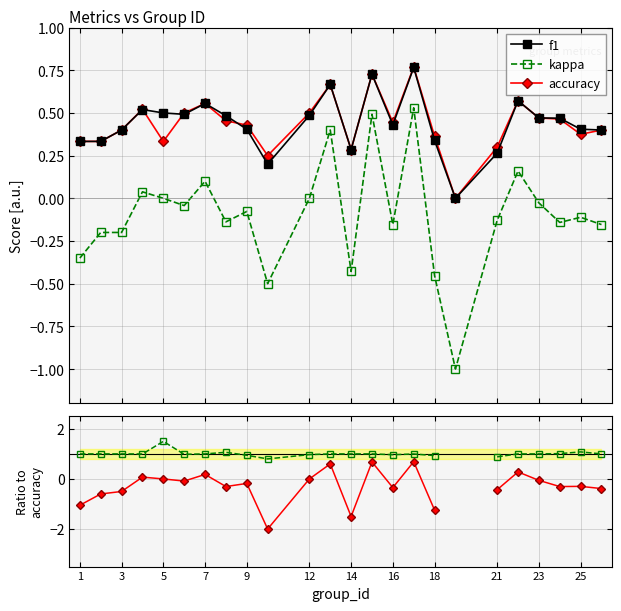

True or false: accuracy and kappa intersect in this chart.

False